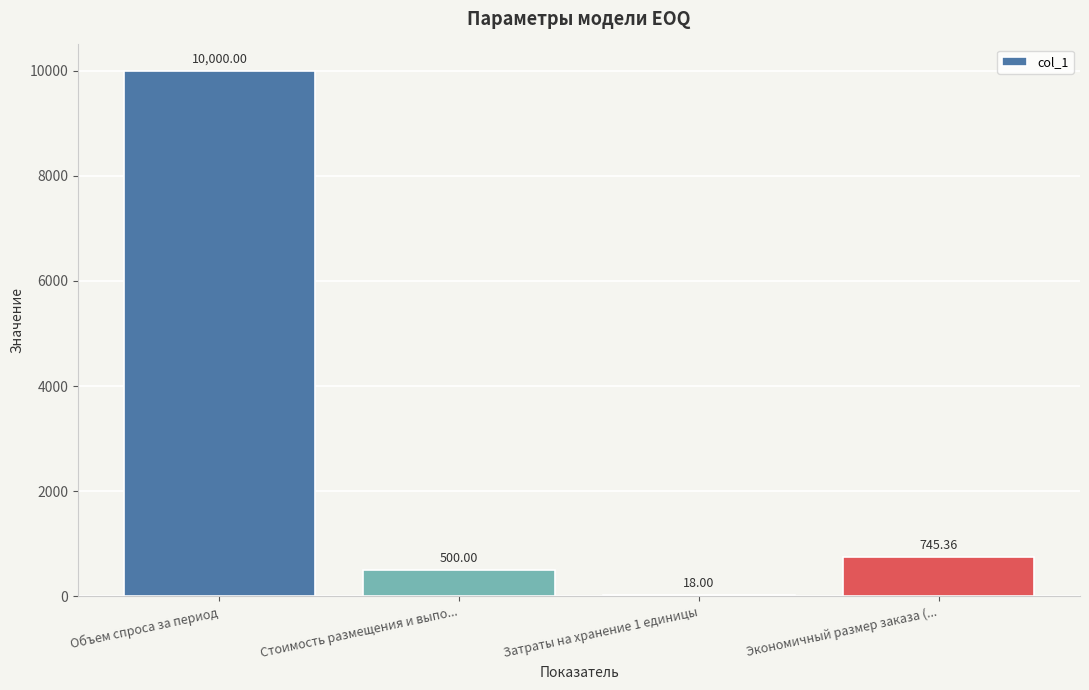

At which label does the data first exceed 745?

Объем спроса за период